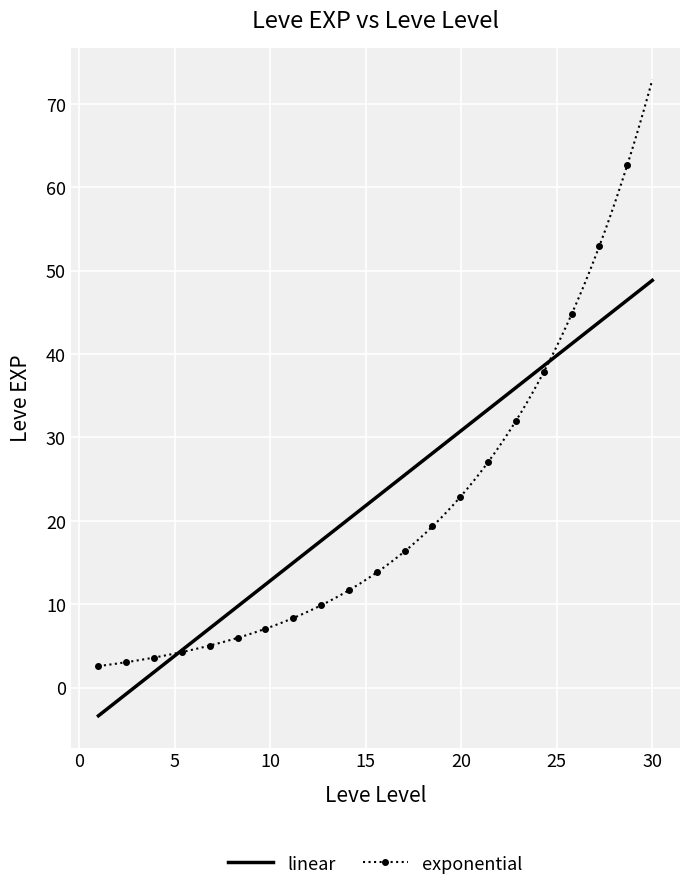

Which series has the largest range (max minus min)?

exponential